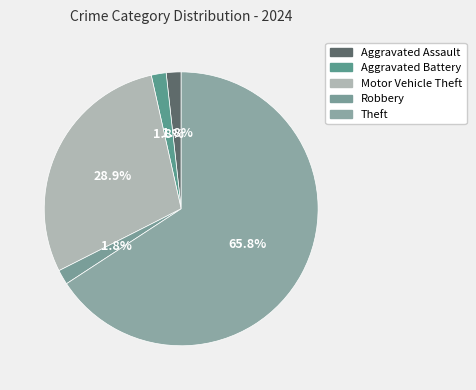

What percentage is the Aggravated Assault slice, to the nearest percent?

2%